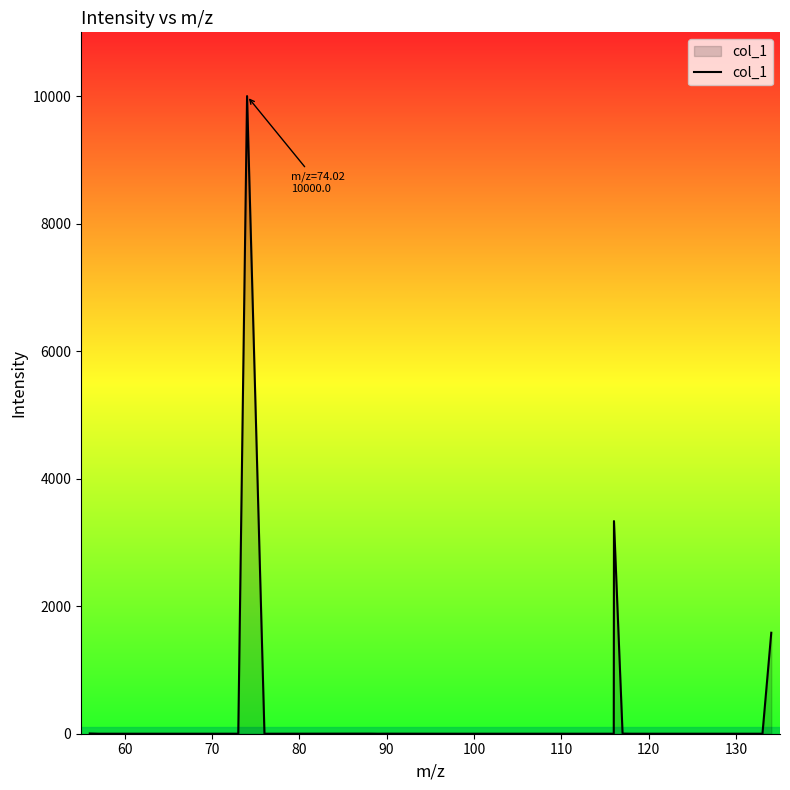

What is the difference between the maximum and minimum values?

10000.0